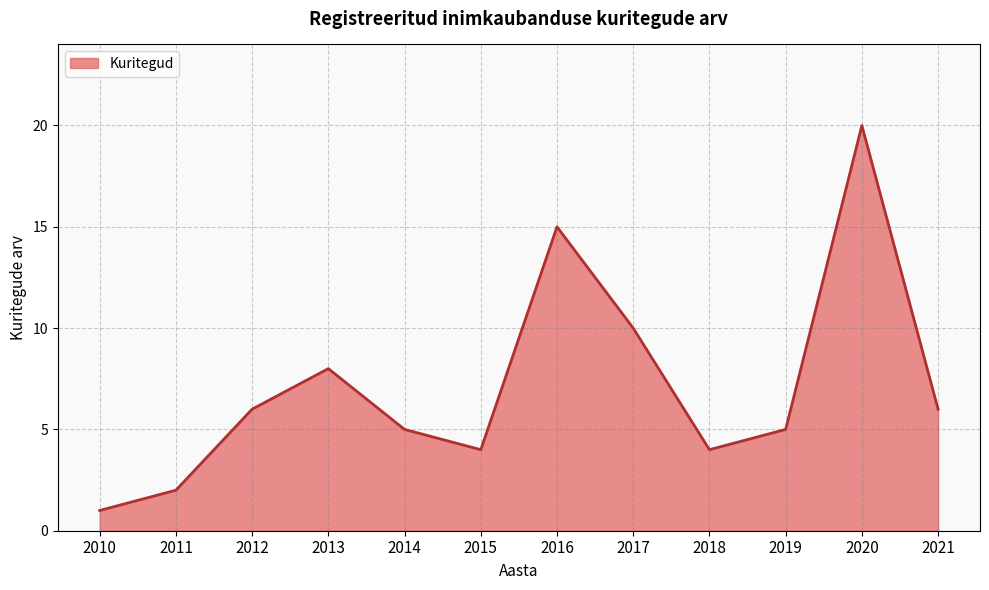

What is the ratio of the value at 2015 to the value at 2014?

0.8